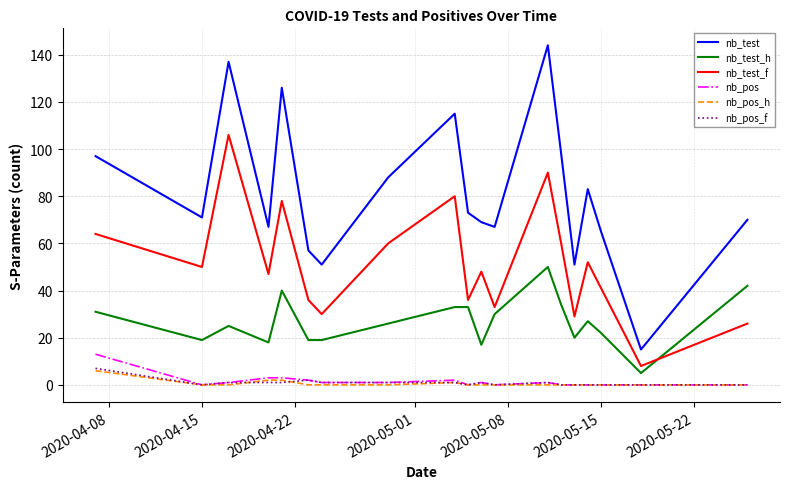

How many interior local valleys does the nb_test_f series have?

7